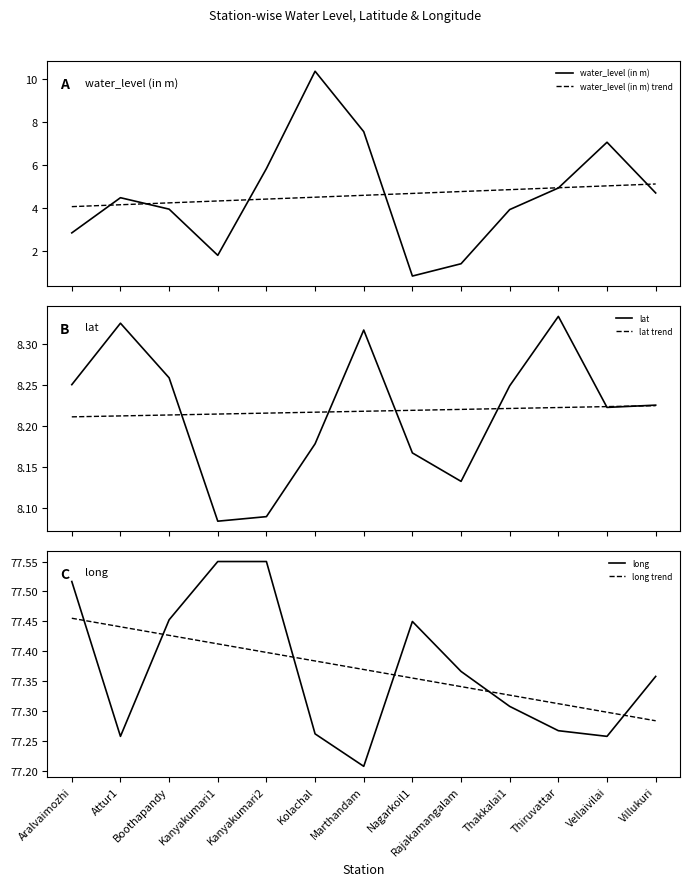

True or false: lat and water_level (in m) trend intersect in this chart.

False